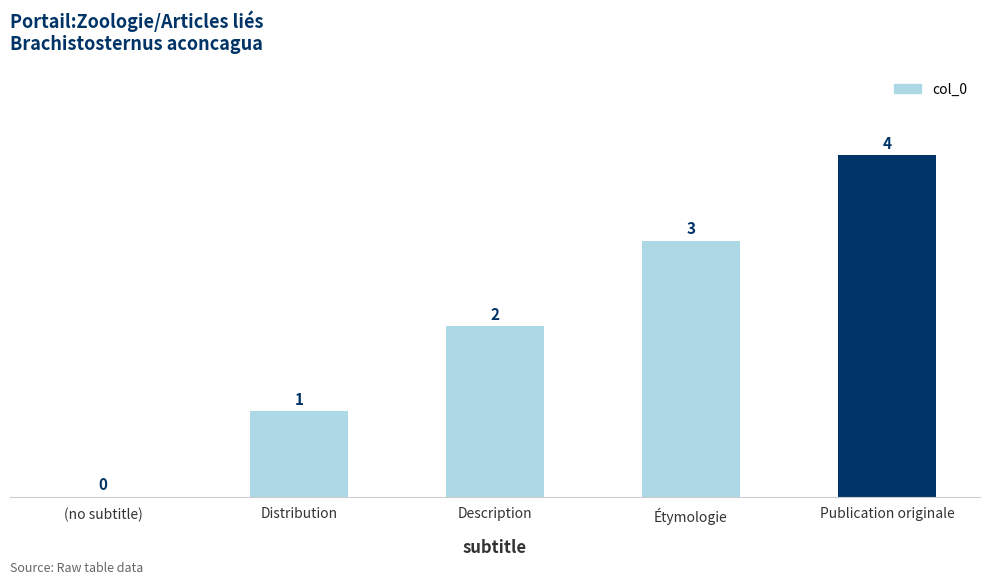

What is the difference between the values at Publication originale and Étymologie?

1